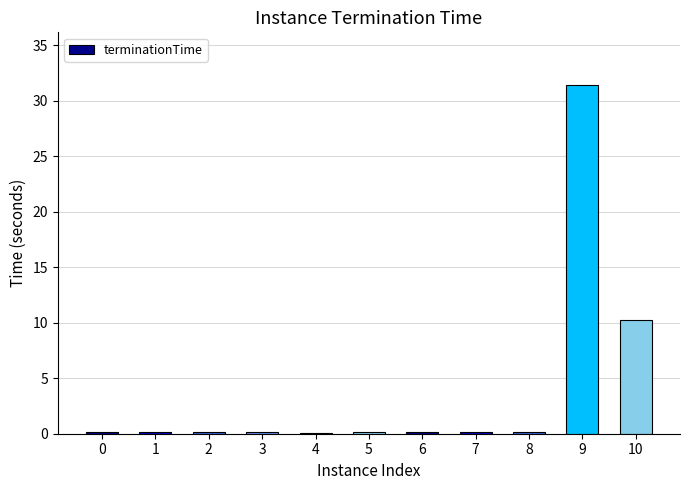

What is the sum of all values?

42.8